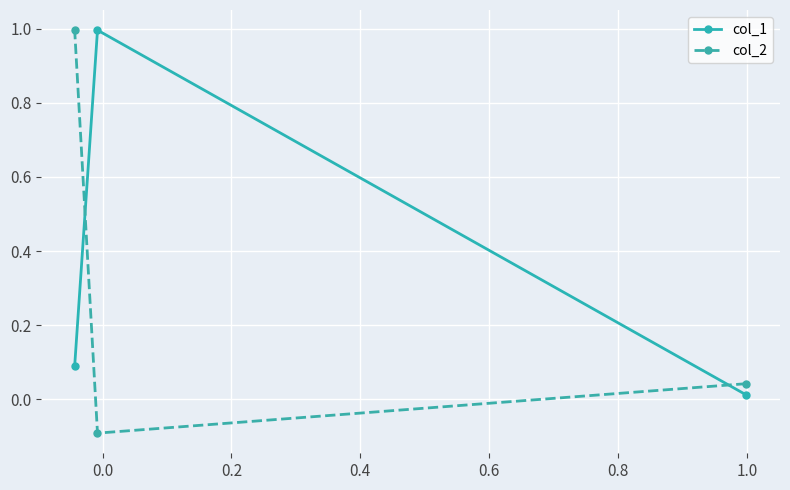

At how many categories does at least one series exceed 0?

3